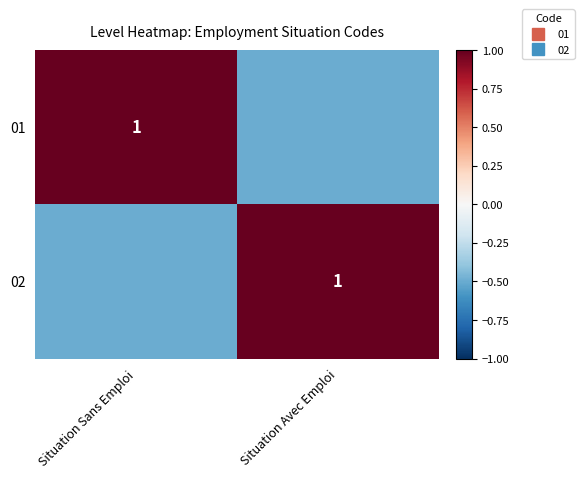

True or false: 02 has a value of 1.4 at Situation Avec Emploi.

False